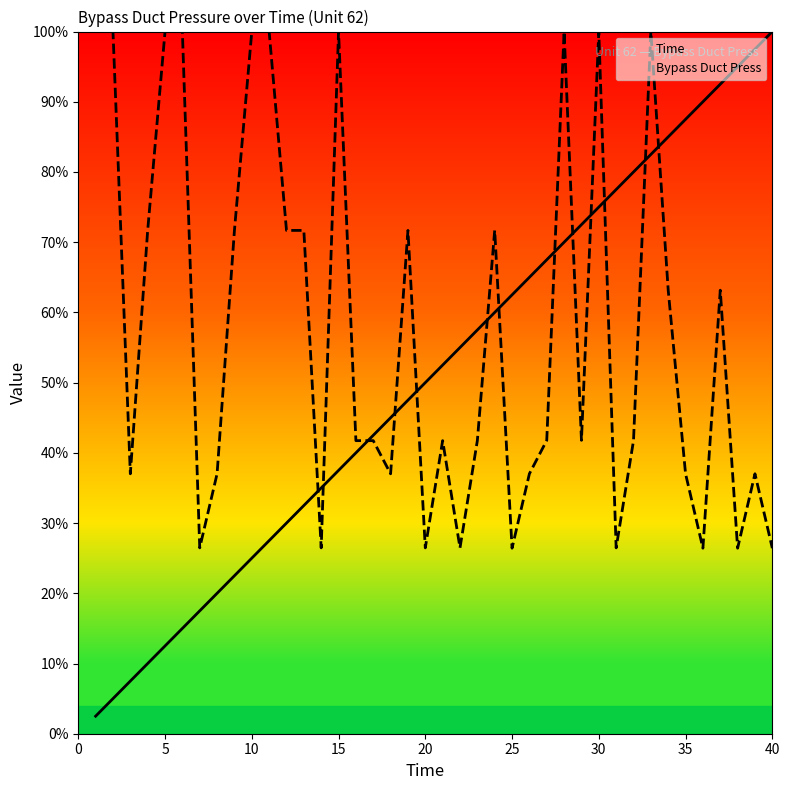

What are all the series names shown in the legend?

Time, Bypass Duct Press